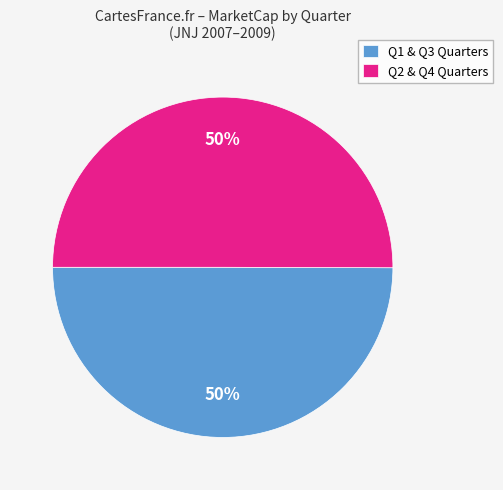

To the nearest percent, what is the average slice percentage?

50%